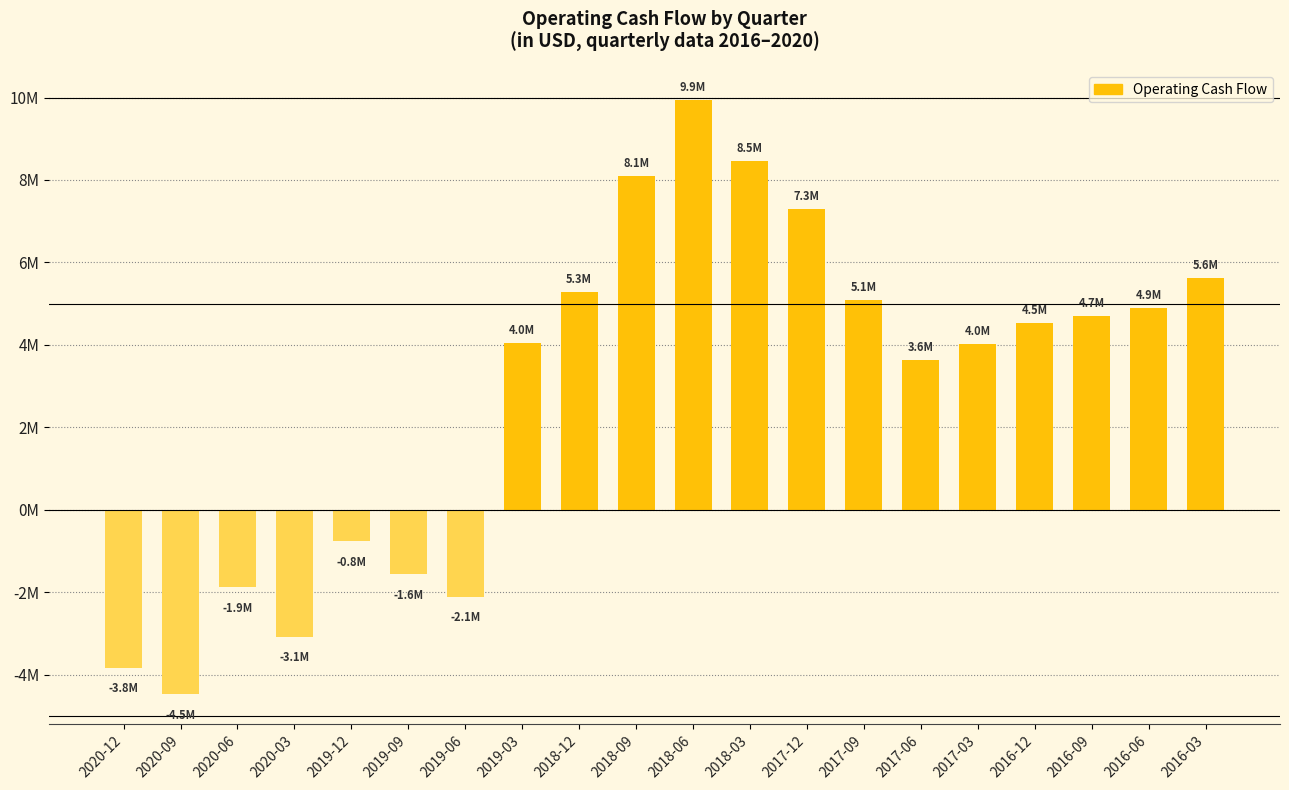

What position from the left is 2020-03?

4